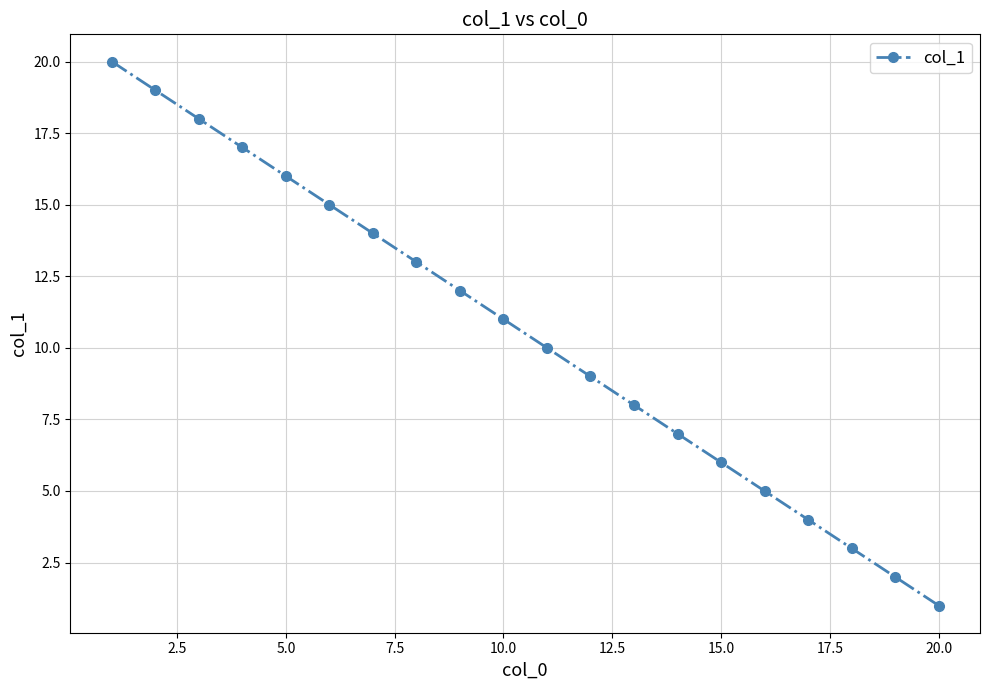

What is the difference between the maximum and second lowest values?

18